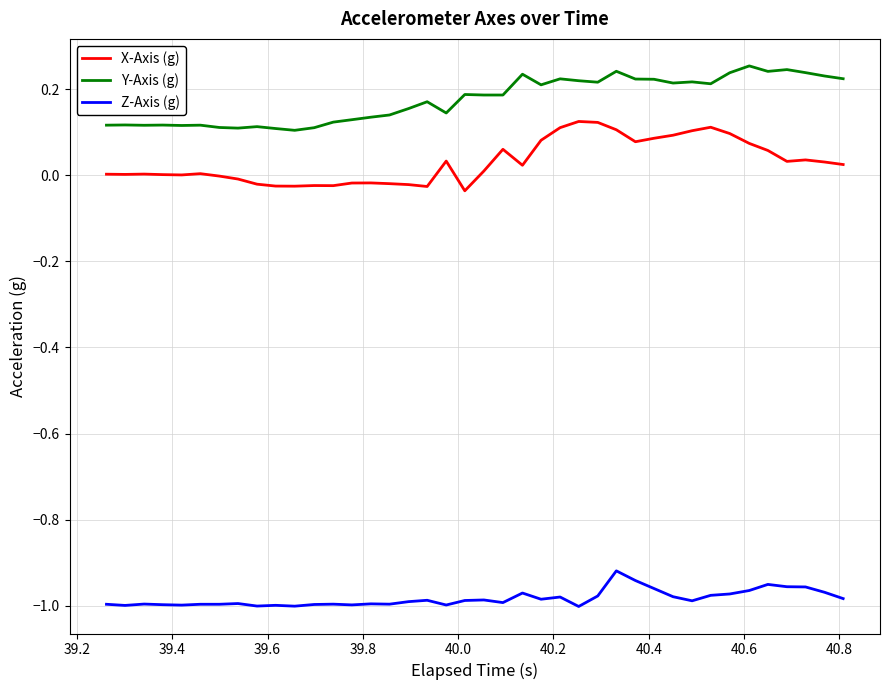

List the series in order of their peak value, lowest first.

Z-Axis (g), X-Axis (g), Y-Axis (g)